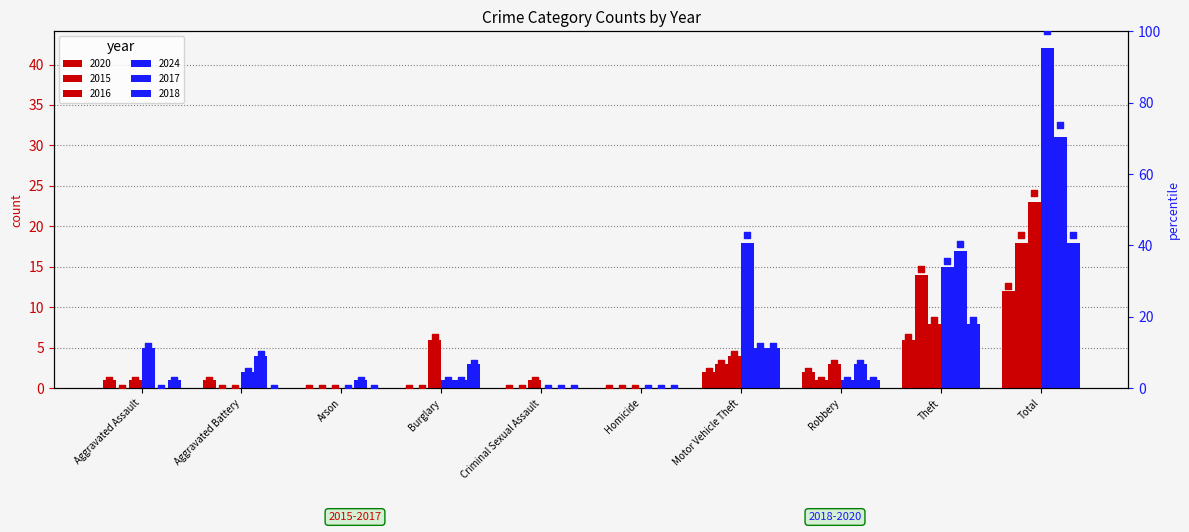

Is the value of 2015 pct at Aggravated Battery greater than the value of 2017 pct at Arson?

No